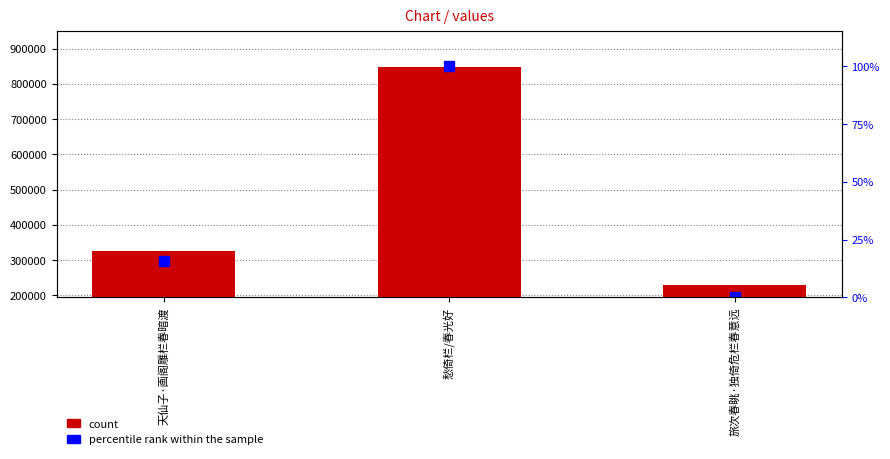

What is the value of the count bar at the 2nd from the left?

846694.0